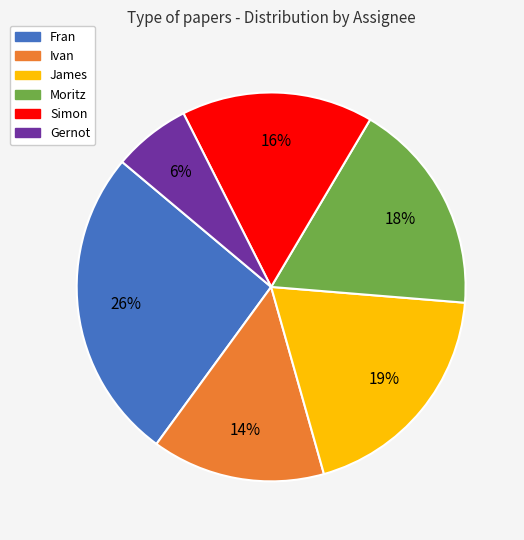

To the nearest percent, what is the difference between the Ivan and Fran slice percentages?

12%